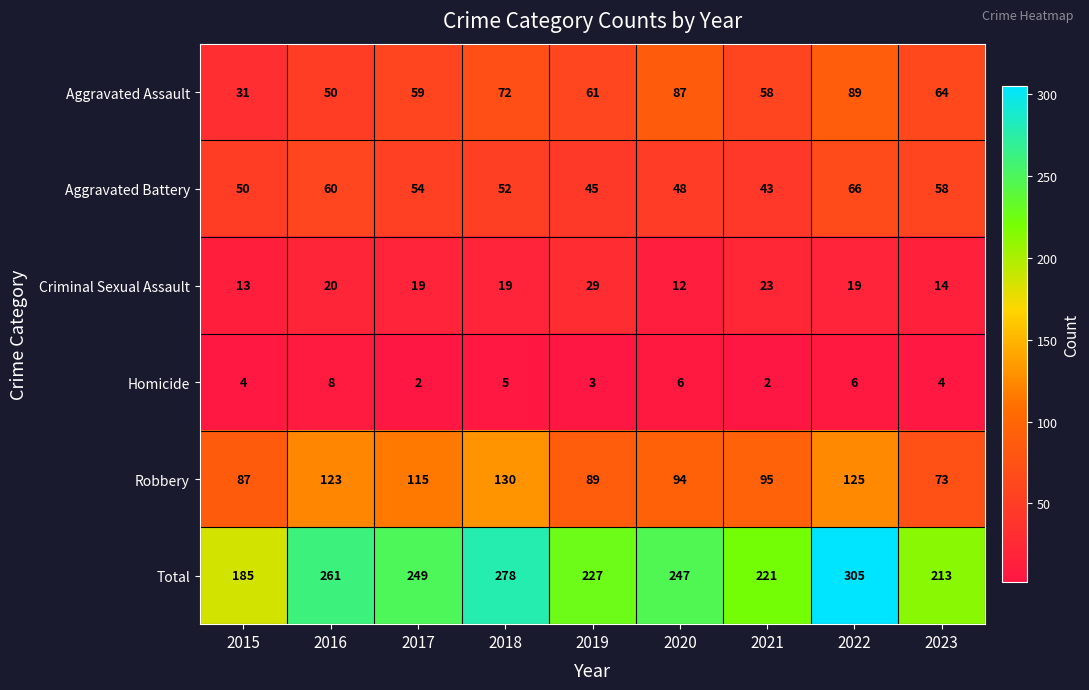

What is the sum of all Aggravated Assault values?

571